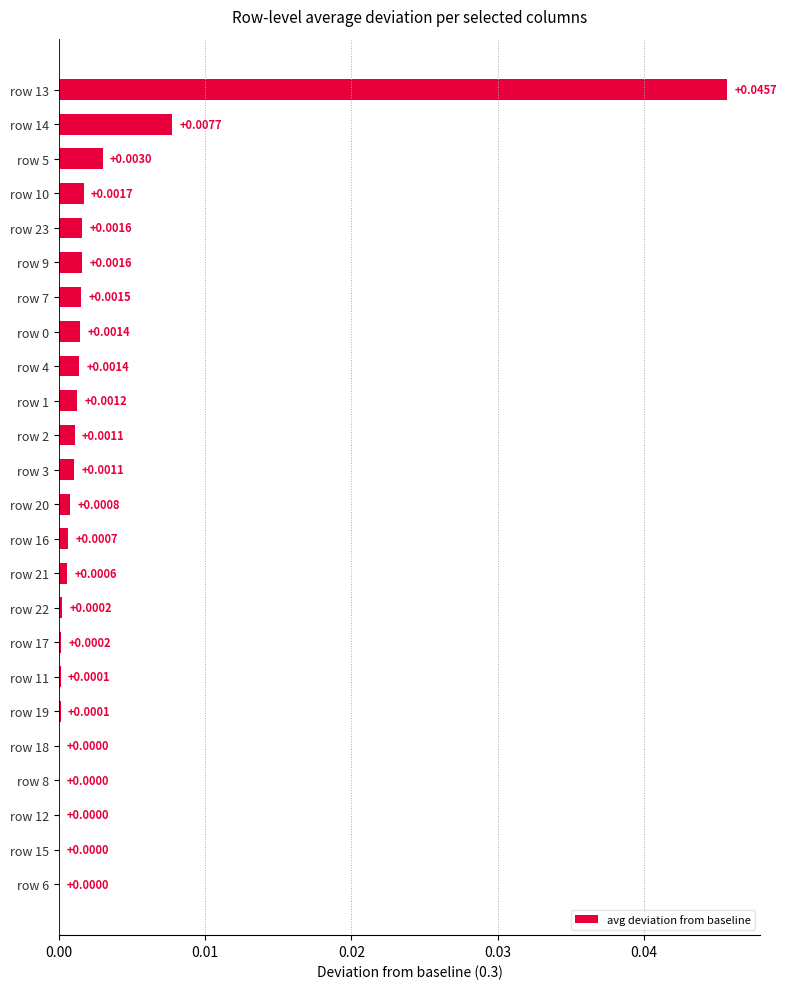

Count the number of data series in this chart.

1